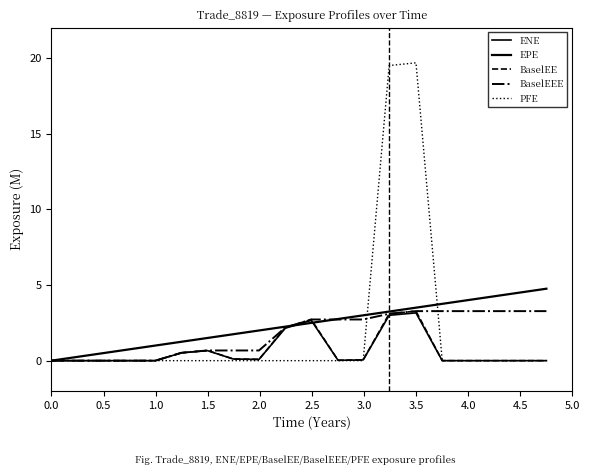

How many lines are shown in the chart?

5